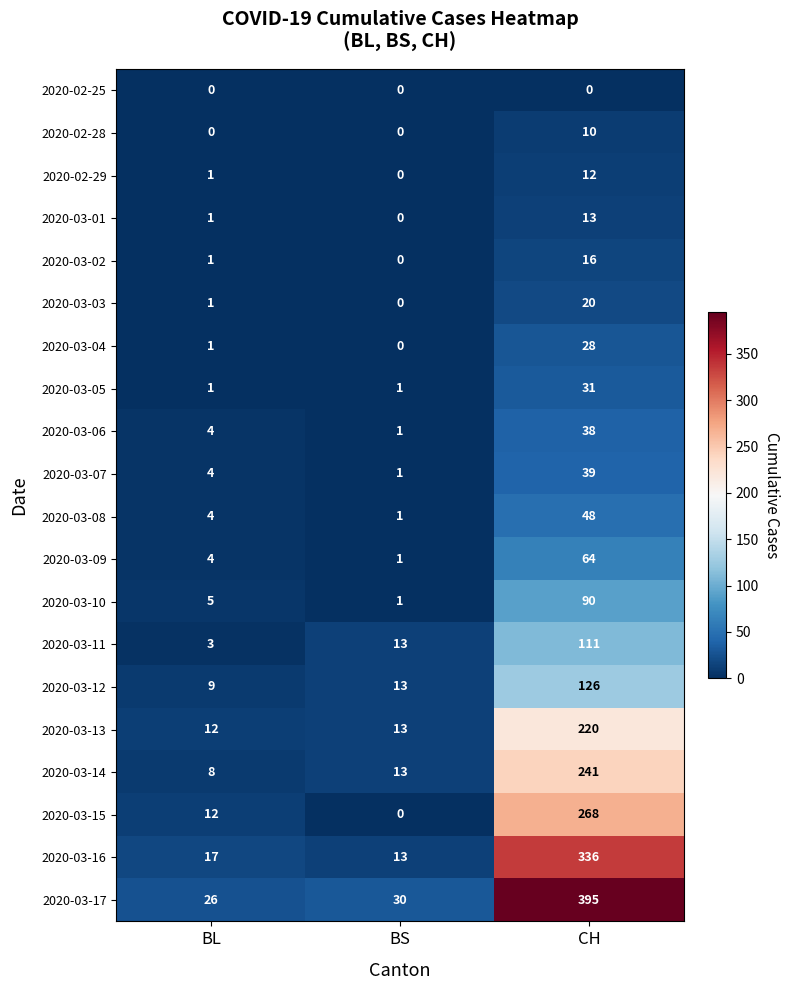

At which category is the sum across all series the highest?

CH